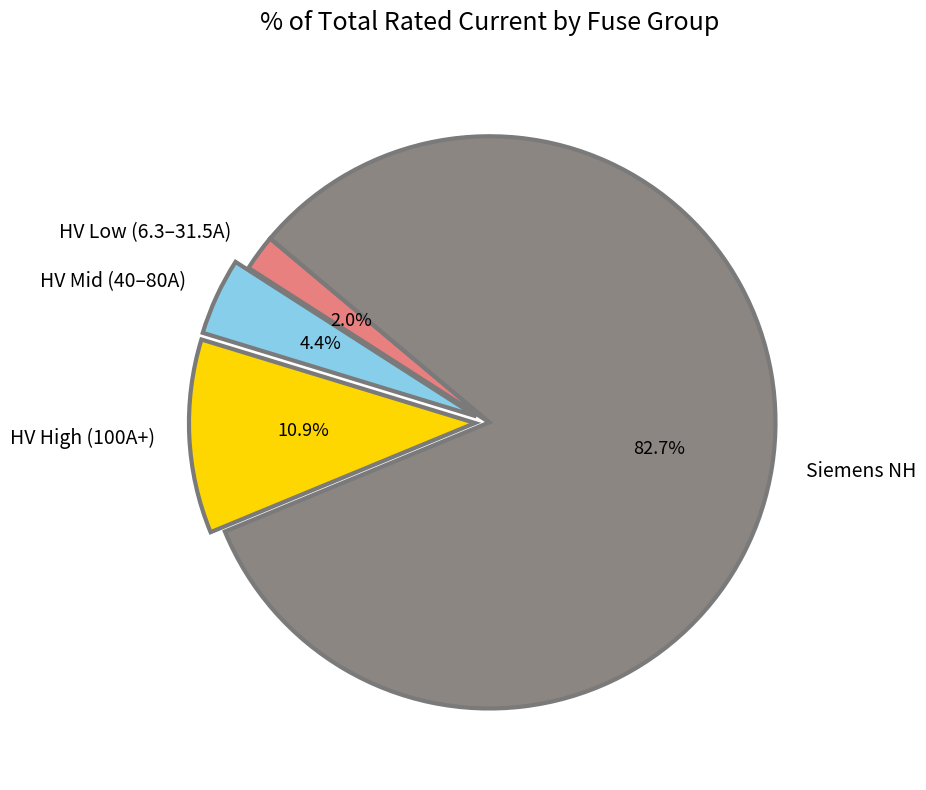

Which slice is the largest?

Siemens NH